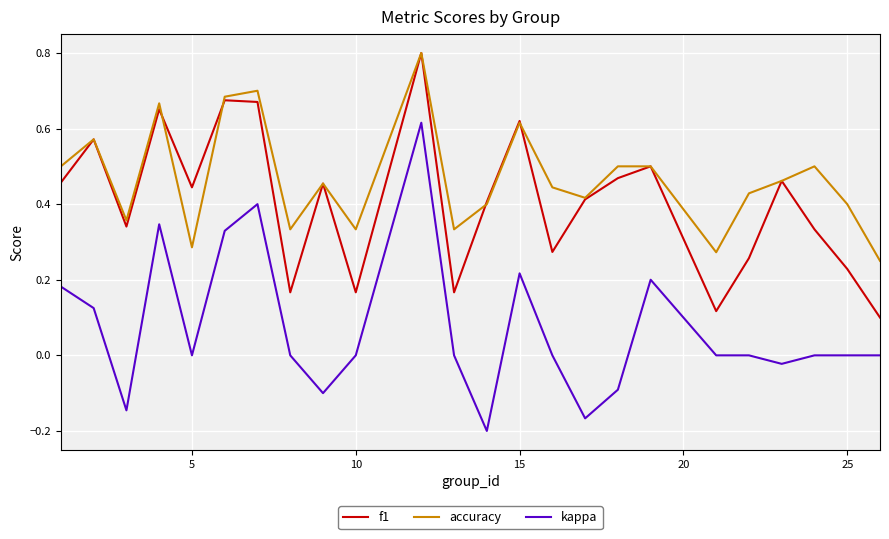

Which series has the largest total across all categories?

accuracy